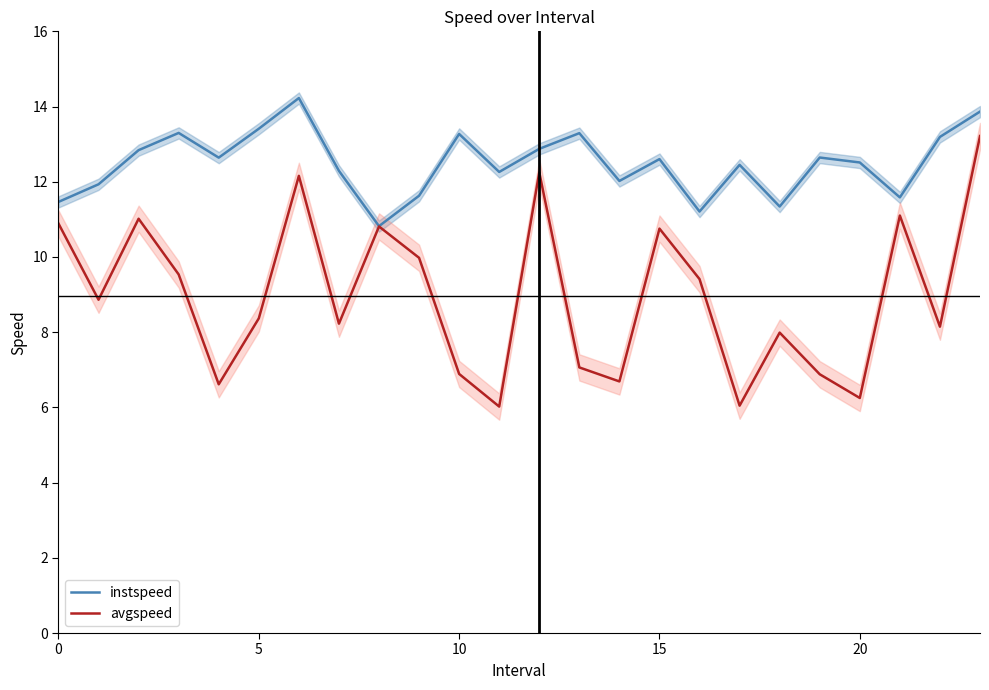

List the series in order of their overall mean, lowest first.

avgspeed, instspeed